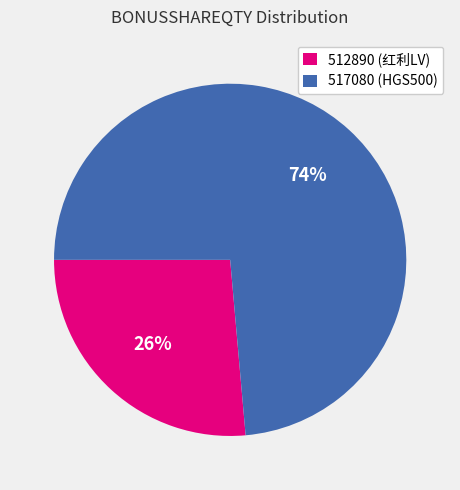

Which has a higher value, 512890 (红利LV) or 517080 (HGS500)?

517080 (HGS500)